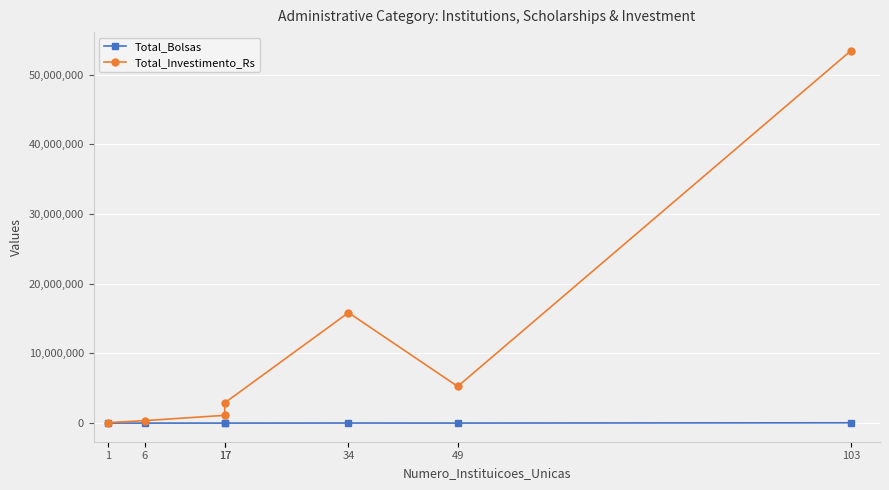

How many data points in Total_Investimento_Rs are less than 2902600?

3